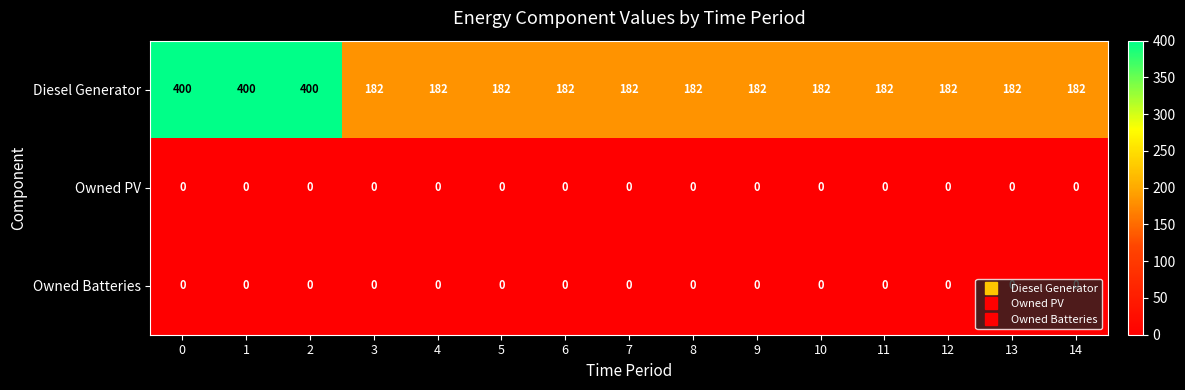

What is the total value across all series at 10?

182